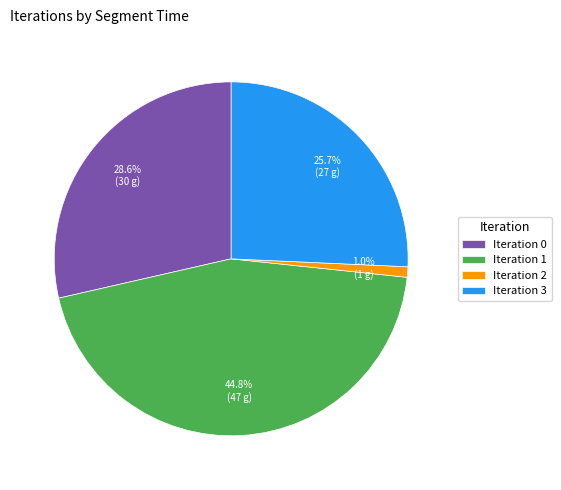

What percentage is NOT represented by Iteration 1?

55.2%